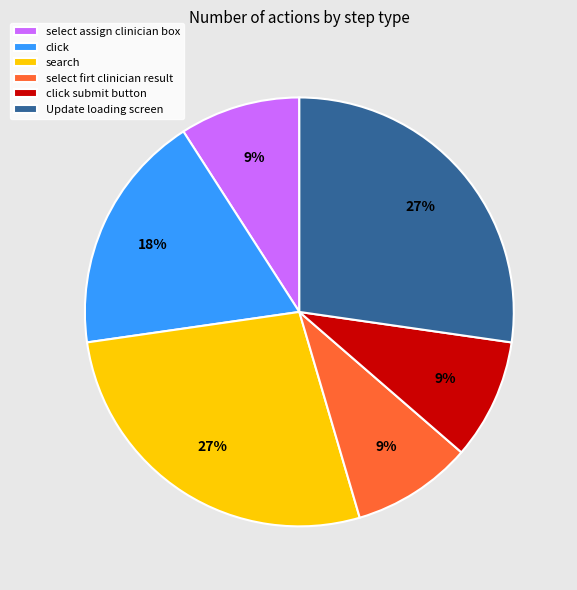

Between click submit button and click, which is larger?

click